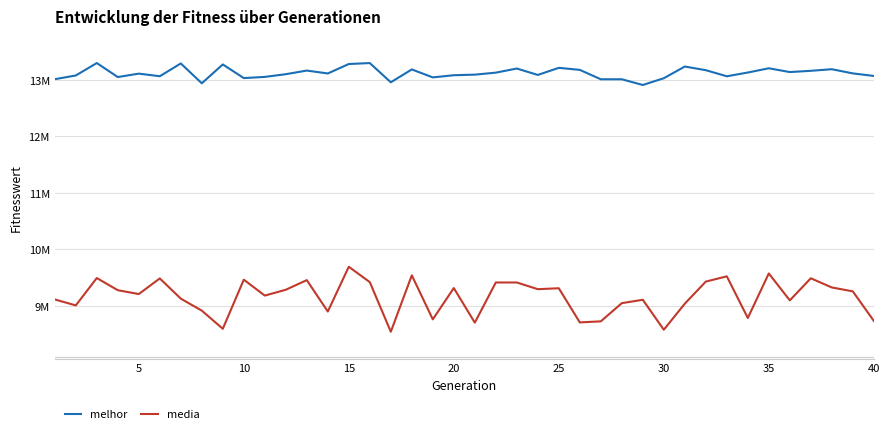

List the series in order of their overall mean, lowest first.

media, melhor